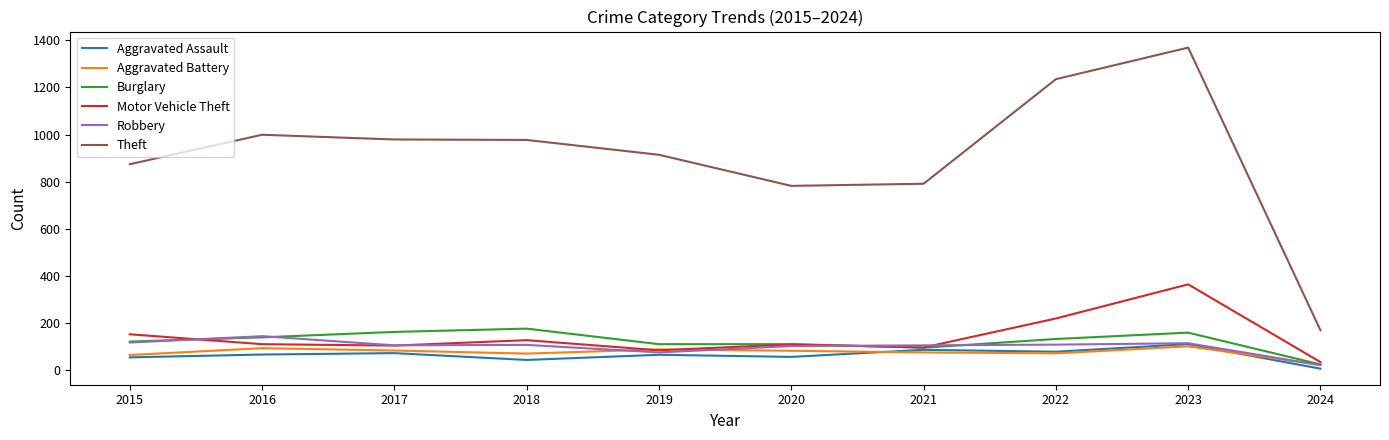

True or false: Theft and Burglary intersect in this chart.

False